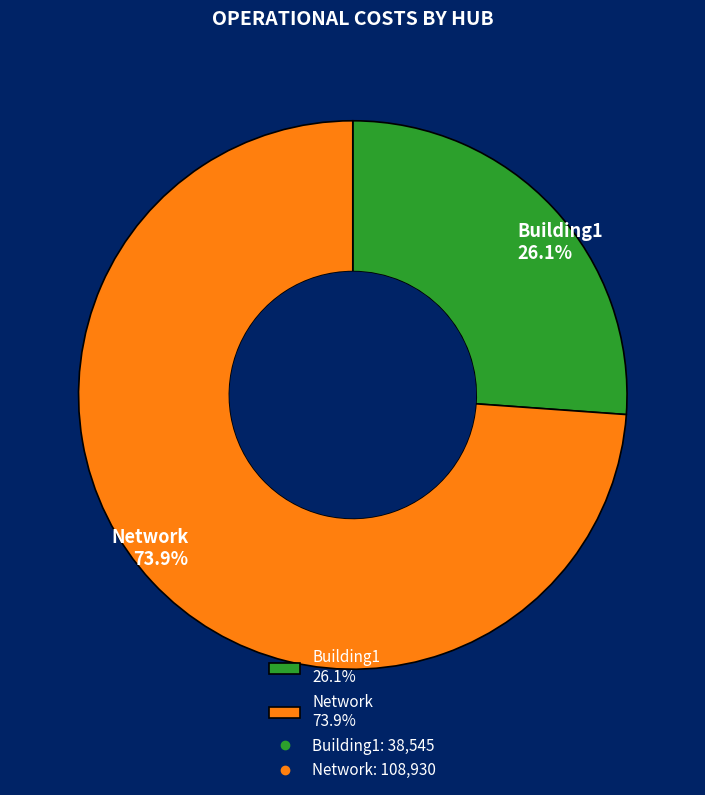

What is the majority slice?

Network